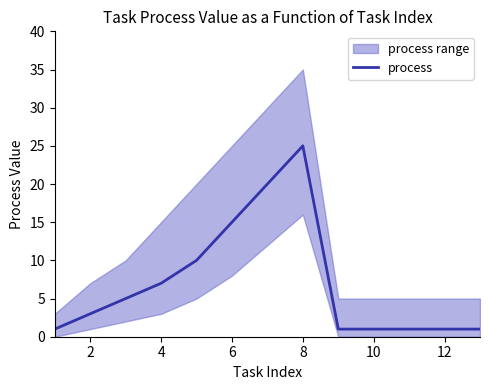

True or false: process has a value of 15 at 6.

True